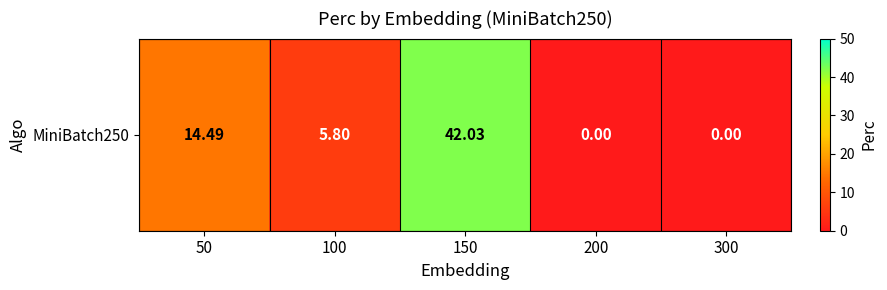

Reading left to right, extract all data points from this chart.

50=14.5	100=5.8	150=42.0	200=0.0	300=0.0